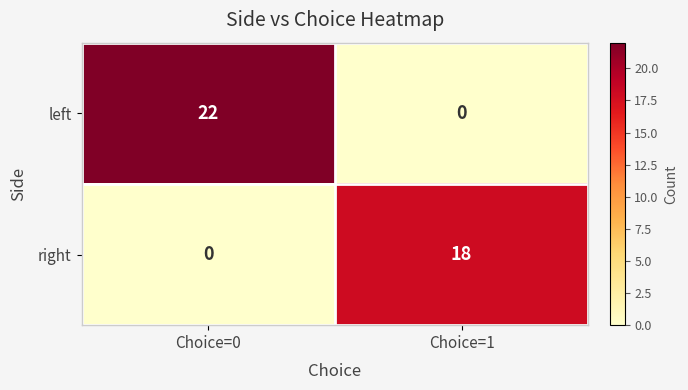

Where is right nearest to the value 9?

Choice=0